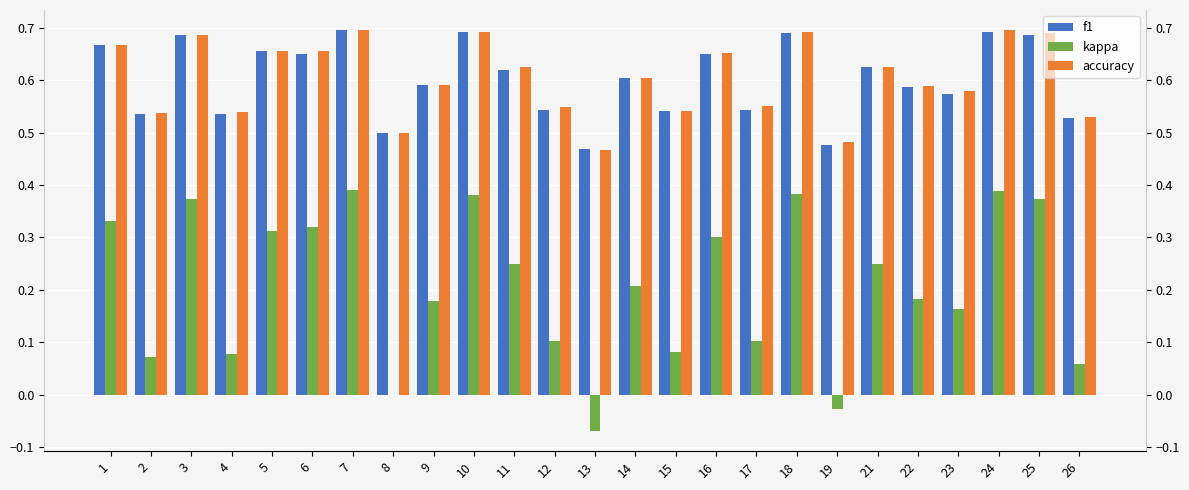

At how many categories does at least one series exceed 0?

25